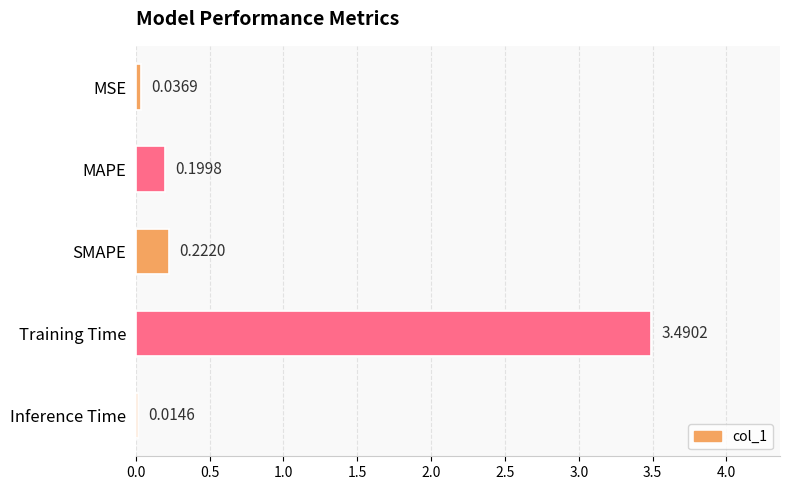

What is the average value?

0.8